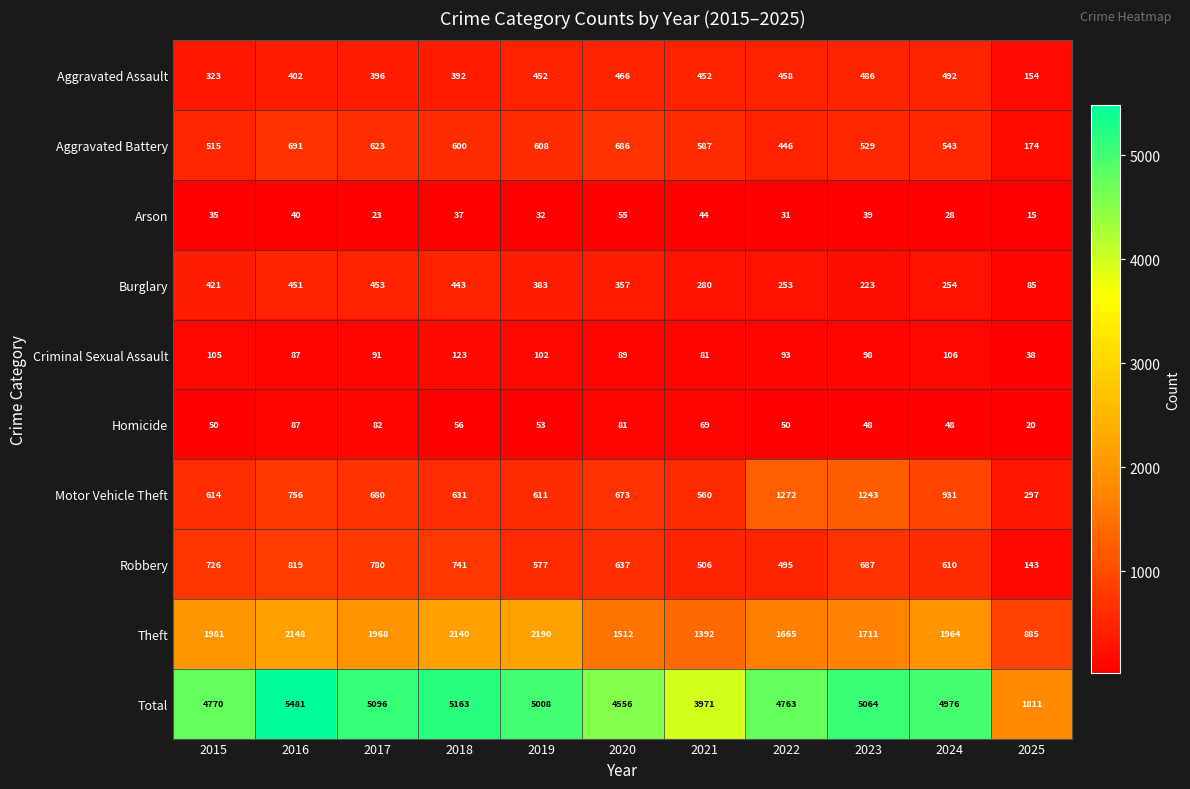

Which series changed the most between 2017 and 2020?

Total